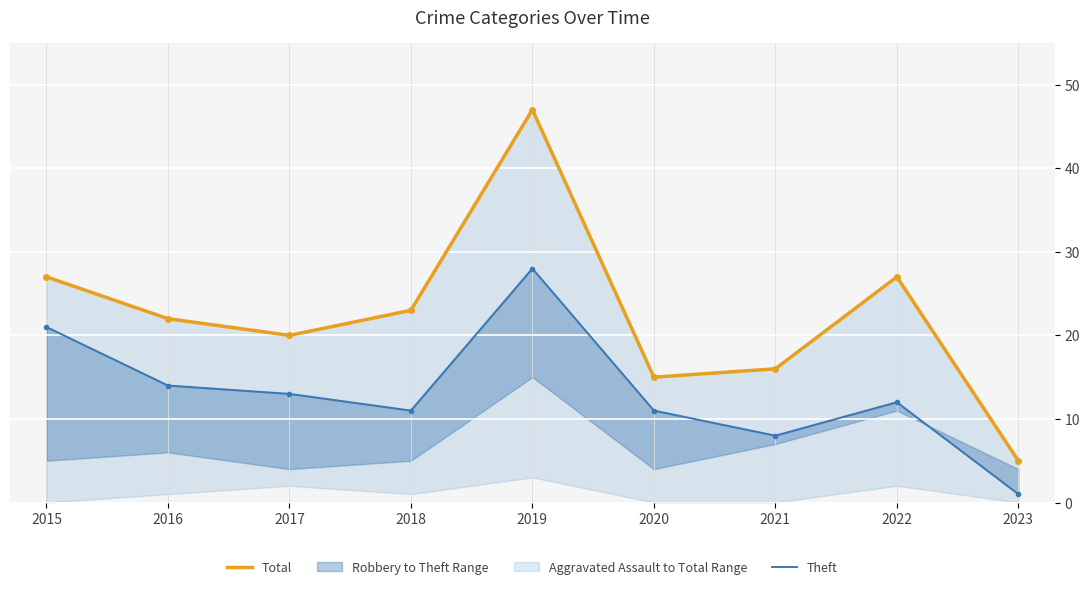

Reading left to right, what are all the values shown in this chart?

Total: 27	22	20	23	47	15	16	27	5
Theft: 21	14	13	11	28	11	8	12	1